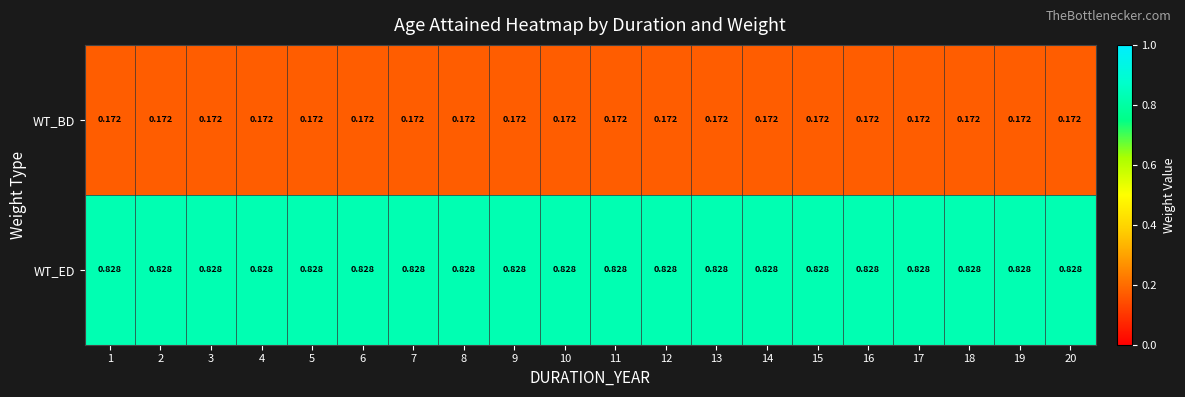

At how many categories does at least one series exceed 0?

20